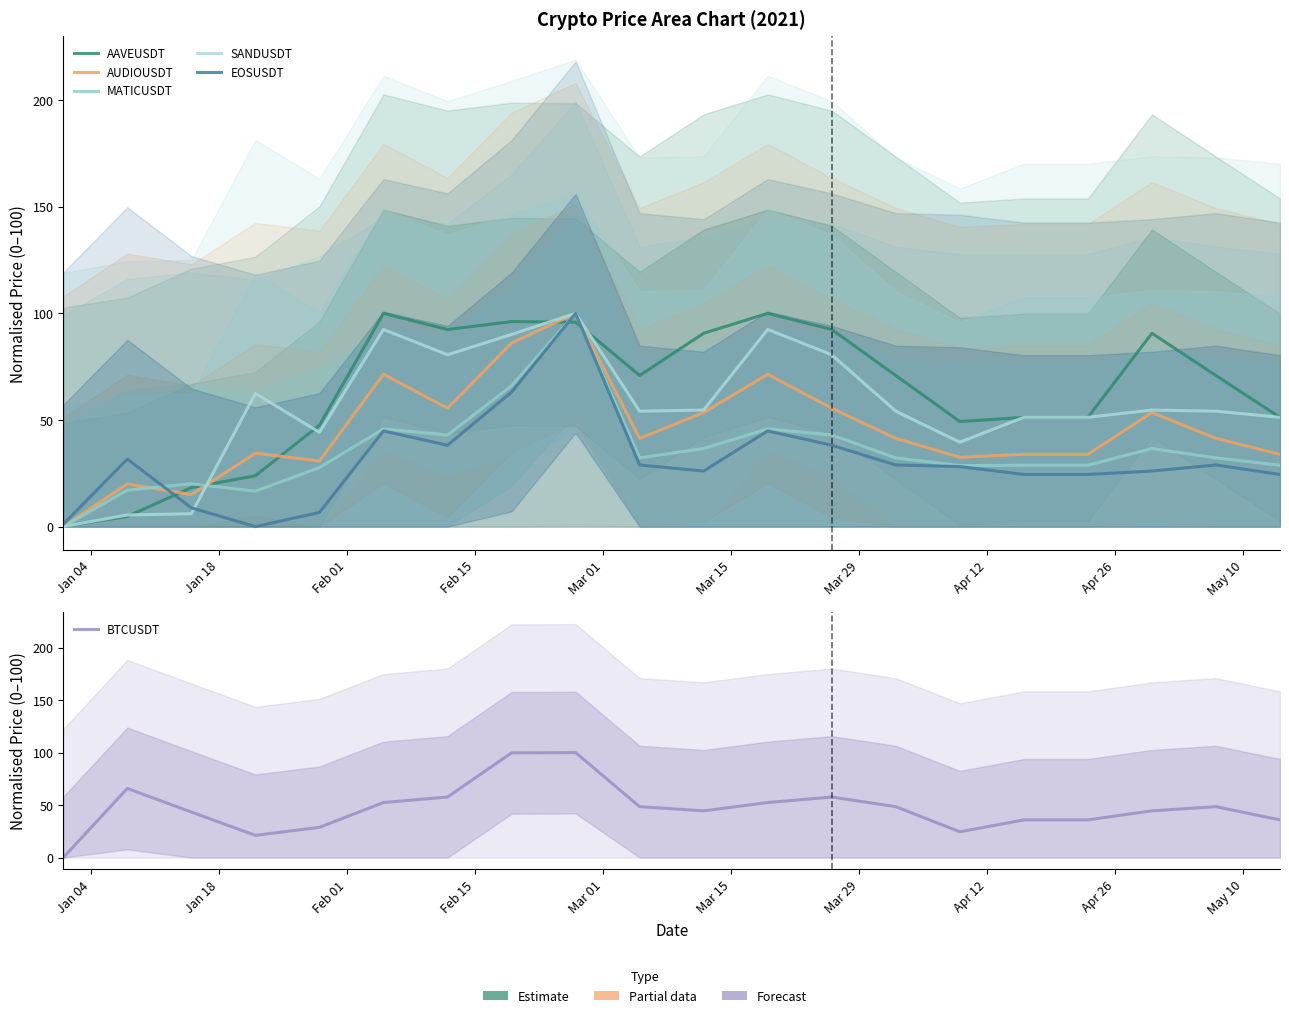

Reading right to left, list all the values displayed in this chart.

AAVEUSDT: 51.2	70.8	90.6	51.2	51.2	49.3	70.8	92.4	100.0	90.6	70.8	95.9	96.1	92.4	100.0	47.5	23.8	18.3	4.8	0.0
AUDIOUSDT: 33.9	41.4	53.5	33.9	33.9	32.5	41.4	55.5	71.4	53.5	41.4	100.0	86.1	55.5	71.4	30.7	34.4	15.0	20.0	0.0
MATICUSDT: 28.8	32.2	36.6	28.8	28.8	28.6	32.2	42.9	45.8	36.6	32.2	100.0	66.0	42.9	45.8	27.7	16.6	20.1	17.1	0.0
SANDUSDT: 51.2	54.1	54.6	51.2	51.2	39.6	54.1	80.6	92.4	54.6	54.1	100.0	90.1	80.6	92.4	44.2	62.4	6.0	5.5	0.0
EOSUSDT: 24.5	28.9	26.1	24.5	24.5	28.2	28.9	38.2	44.9	26.1	28.9	100.0	63.1	38.2	44.9	6.6	0.0	8.8	31.7	1.1
BTCUSDT: 35.9	48.5	44.5	35.9	35.9	24.5	48.5	57.7	52.4	44.5	48.5	100.0	99.7	57.7	52.4	28.8	21.1	43.4	65.8	0.0